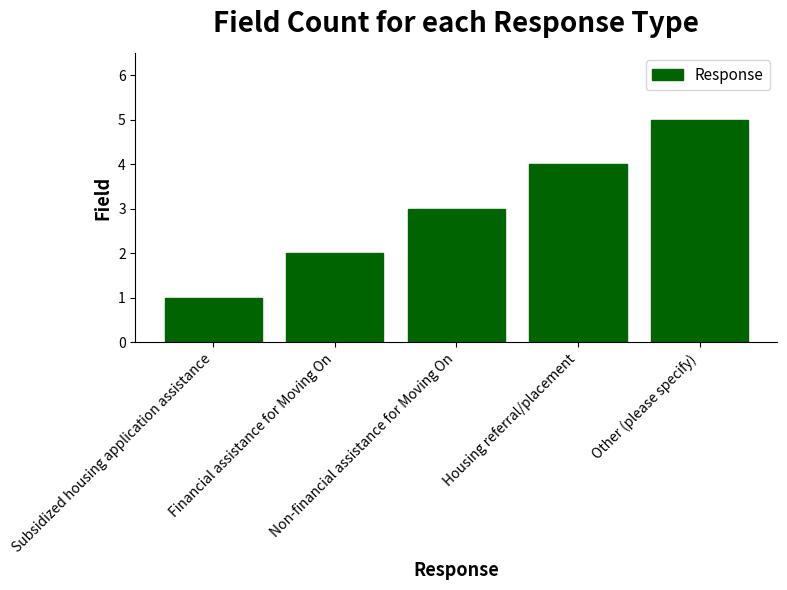

What is the minimum value shown in the chart?

1